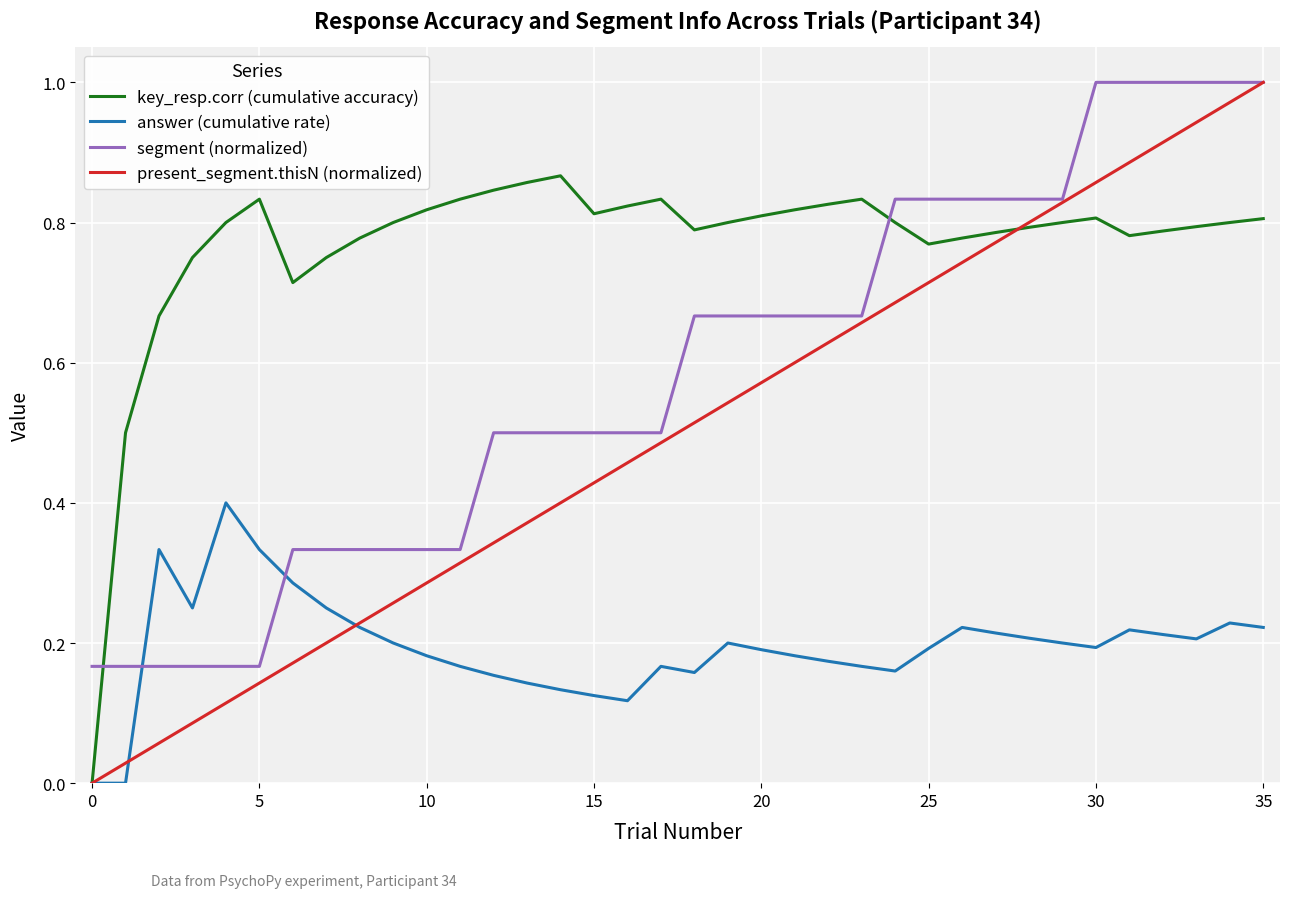

What is the sum of all key_resp.corr (cumulative accuracy) values?

27.7